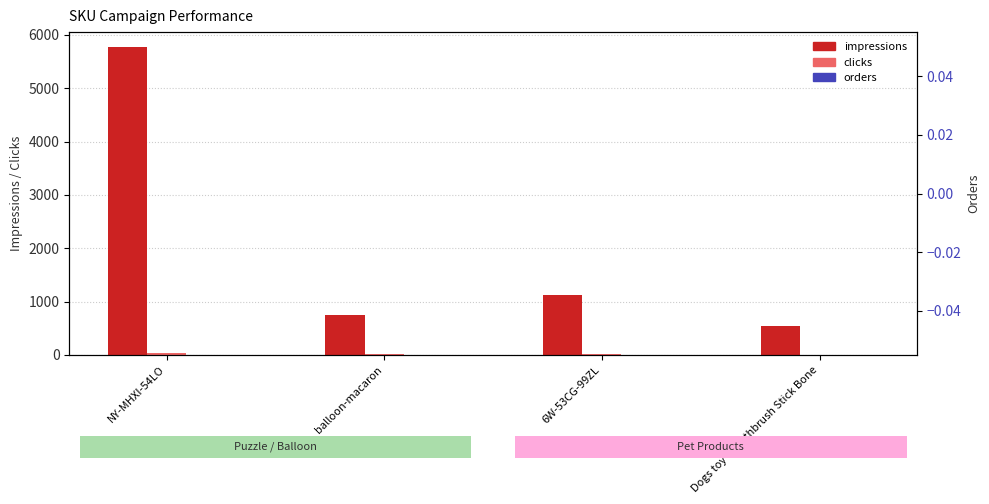

What is the spread (max minus min) of values at Dogs toy - Toothbrush Stick Bone?

539